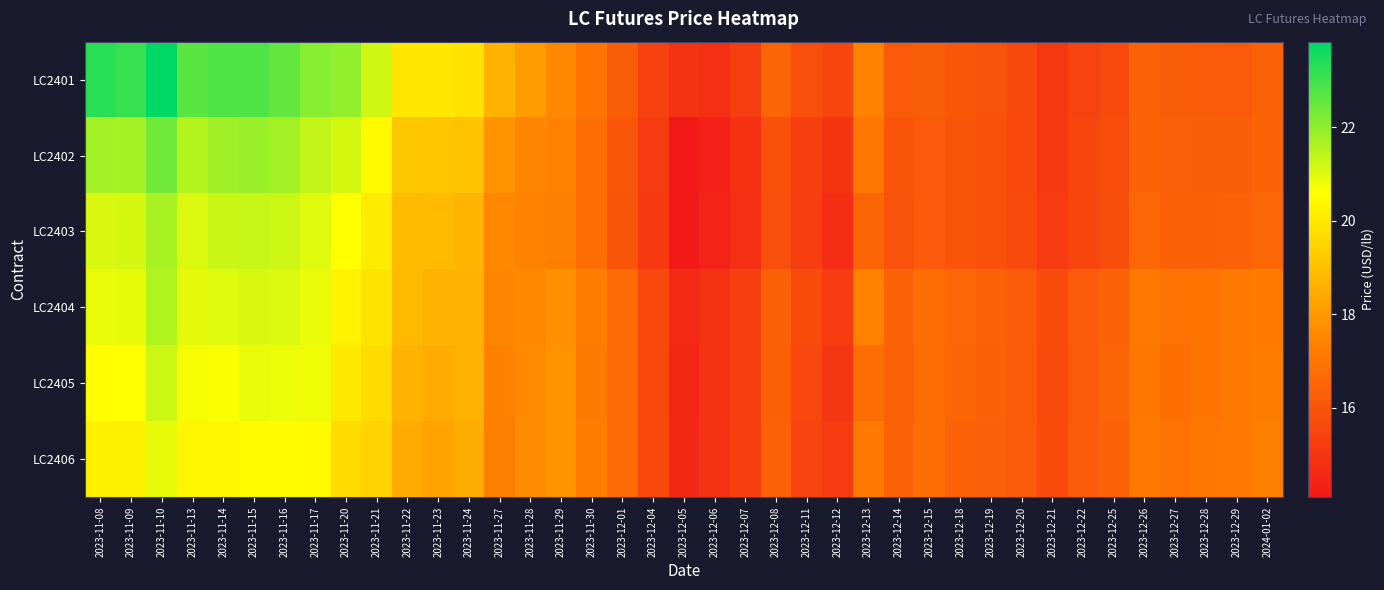

What is the difference between the highest and lowest values at 2023-12-07?

0.5